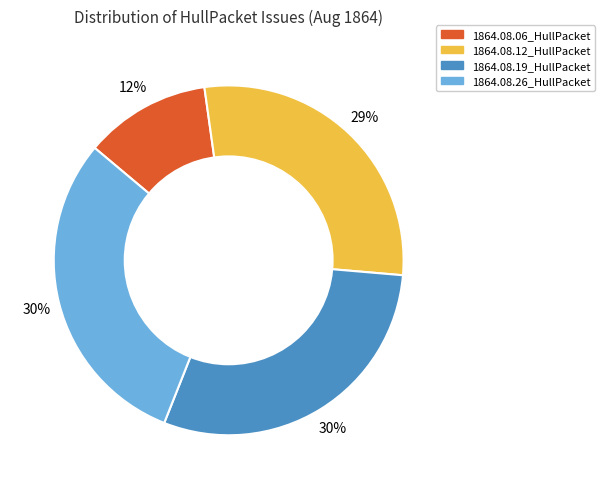

Is it true that 1864.08.26_HullPacket is 30% of the pie?

True